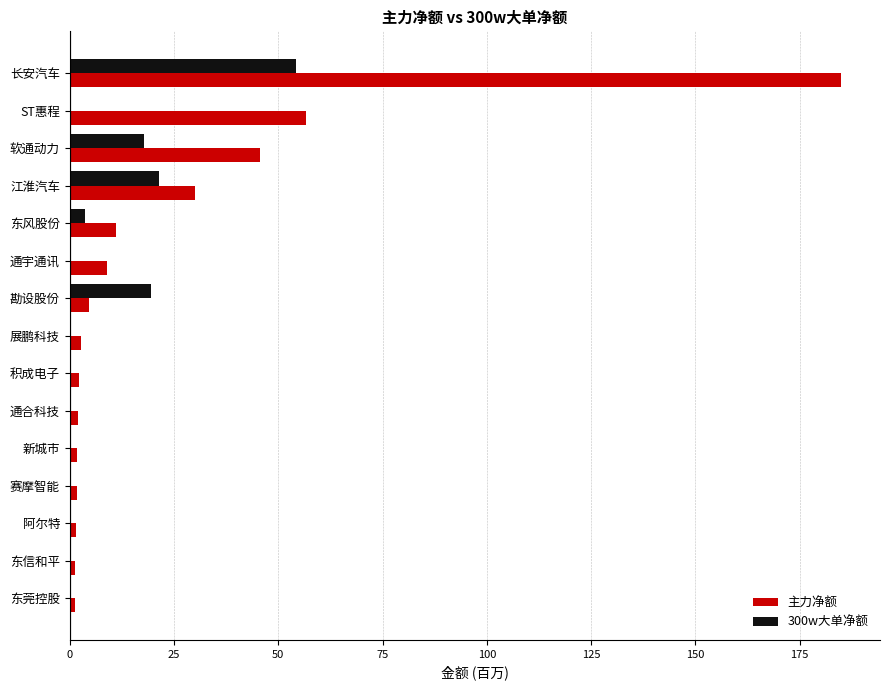

Which series changed the most between 软通动力 and 新城市?

主力净额